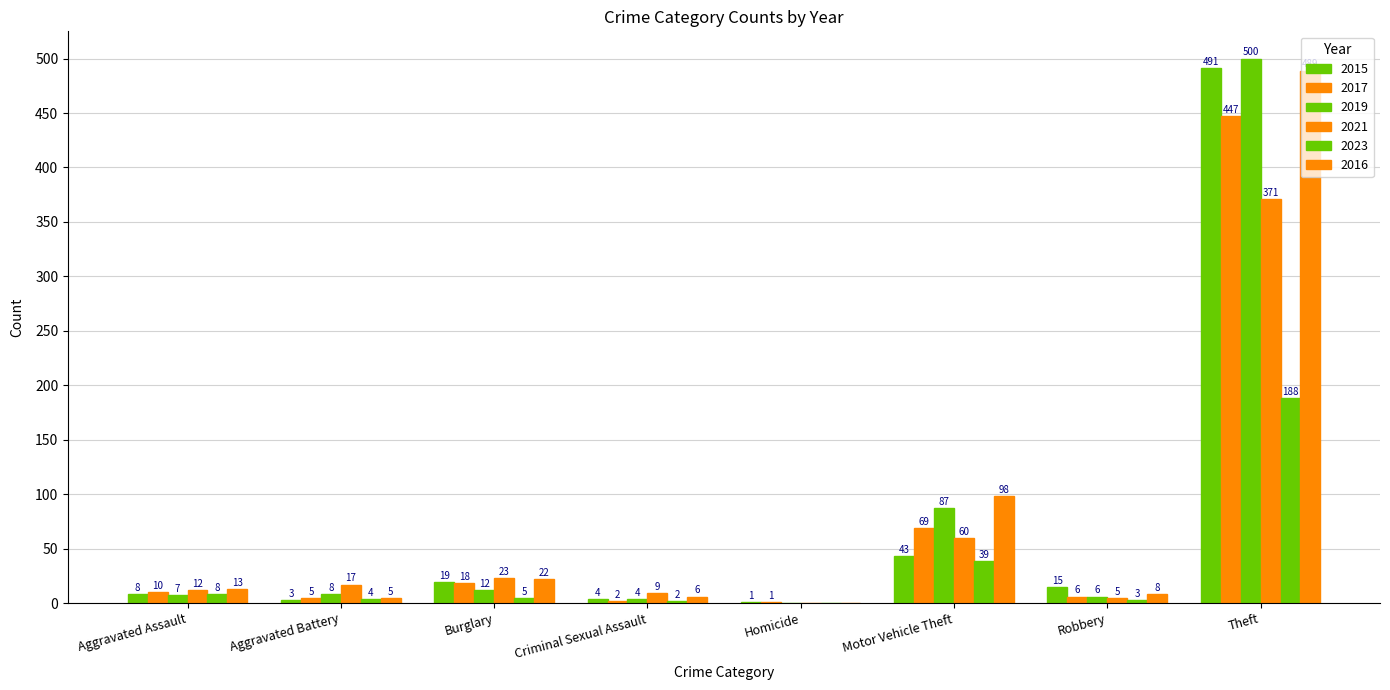

What is the value of the 2017 bar at the 5th from the left?

1